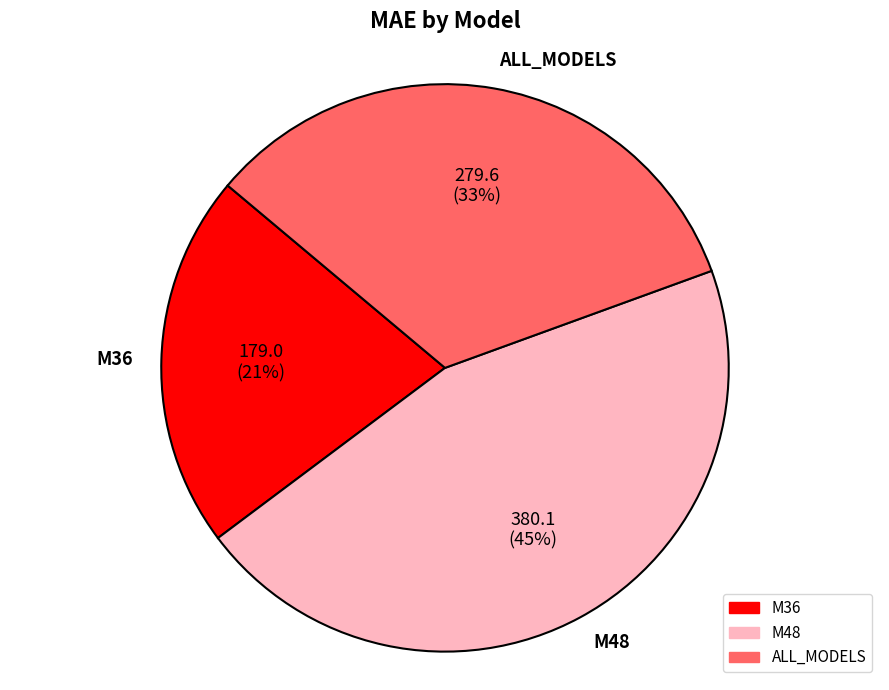

How many segments does this pie chart have?

3